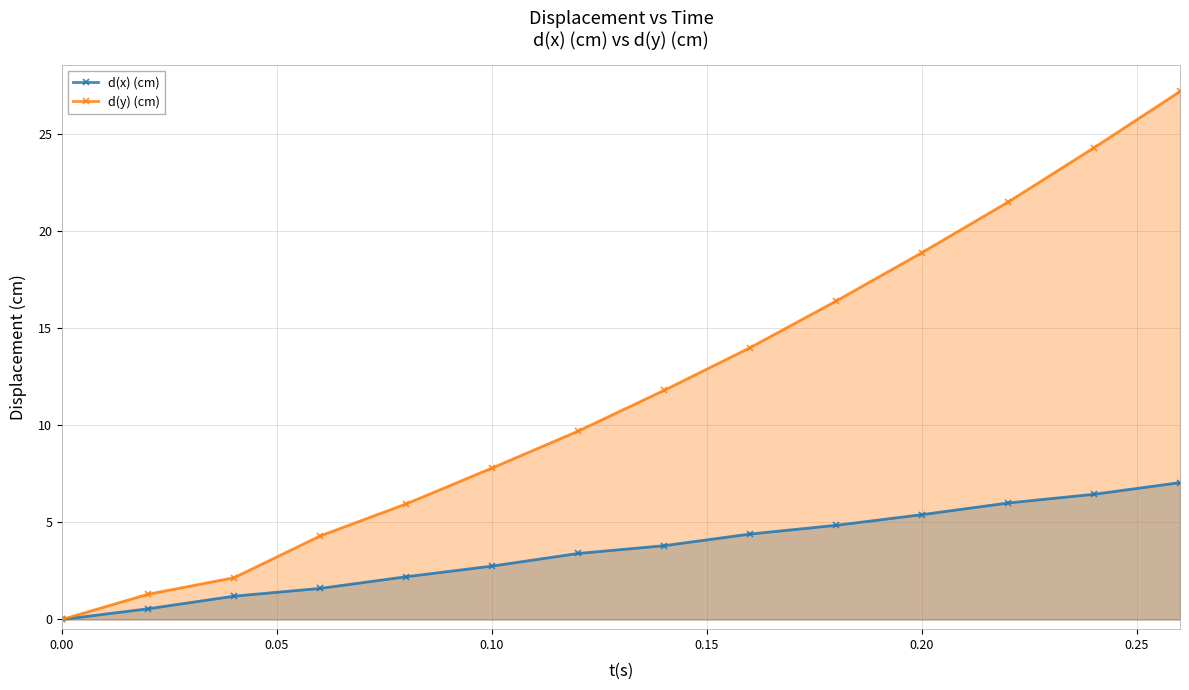

Rank the series at 0.10 from lowest to highest value.

d(x) (cm), d(y) (cm)